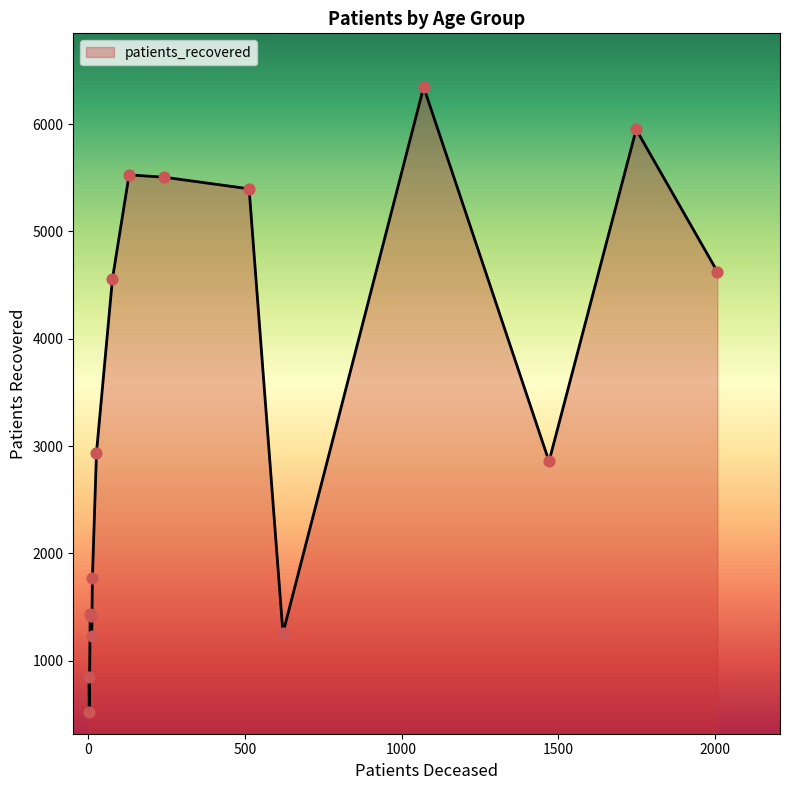

What is the greatest value displayed?

6346